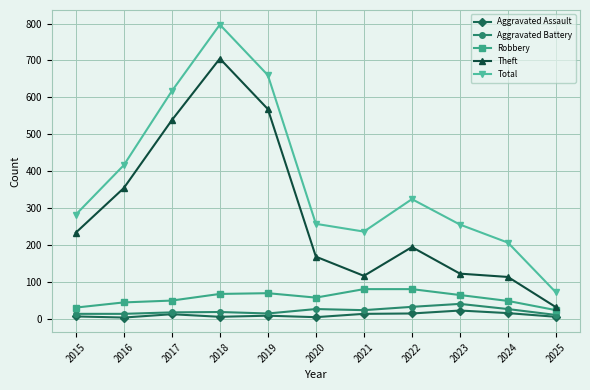

True or false: Aggravated Assault and Theft intersect in this chart.

False